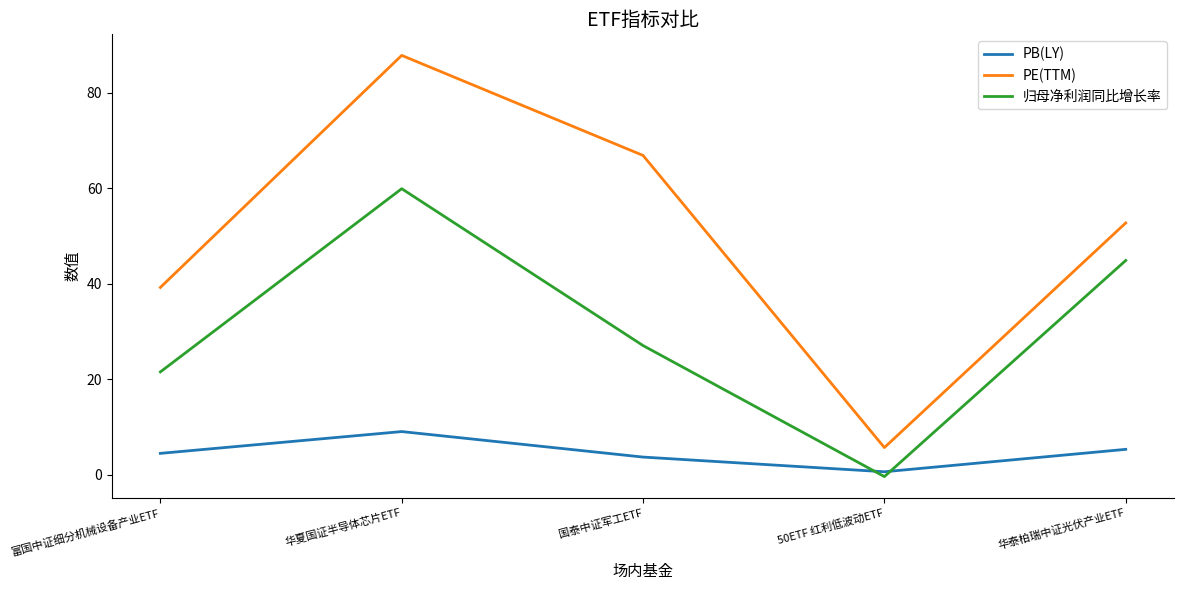

What is the minimum value for 归母净利润同比增长率?

-0.3